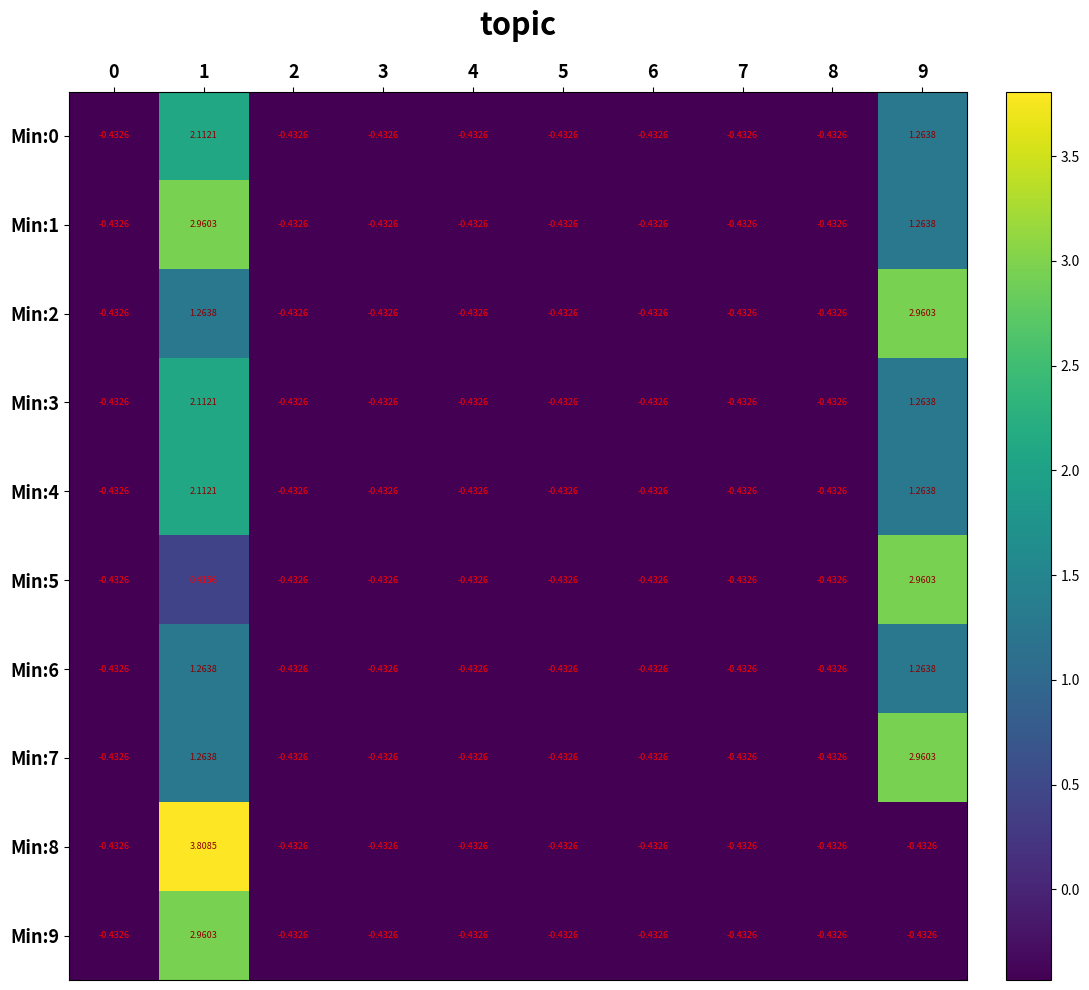

At which category is the sum across all series the highest?

1